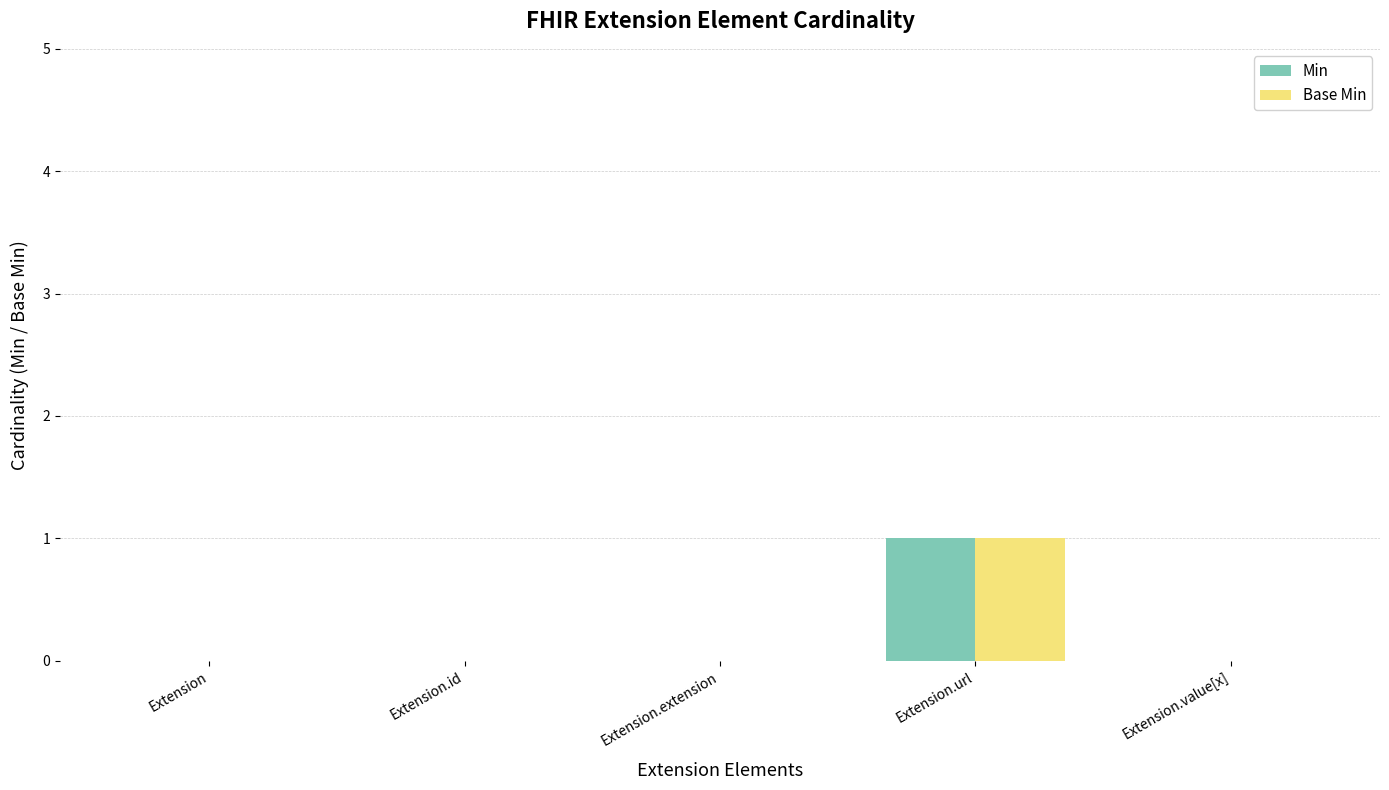

At which category is the sum across all series the highest?

Extension.url